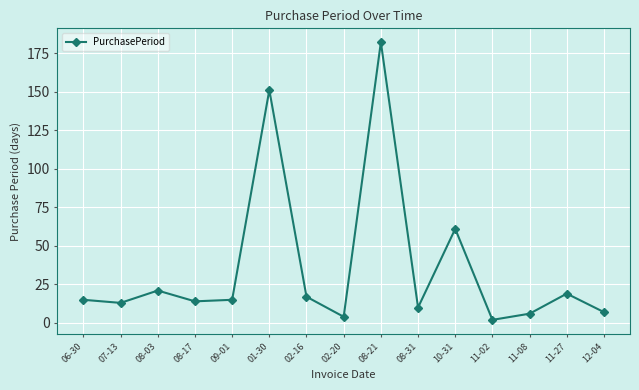

Which category has the lowest value across all series?

11-02